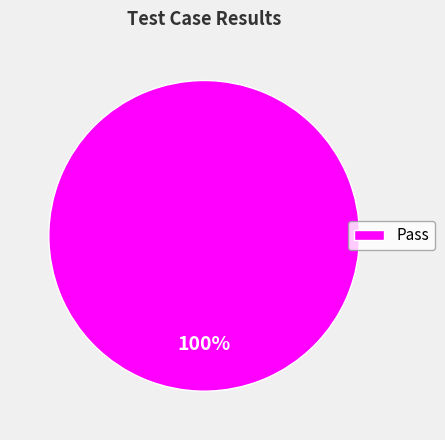

Rank the categories by value from highest to lowest.

Pass